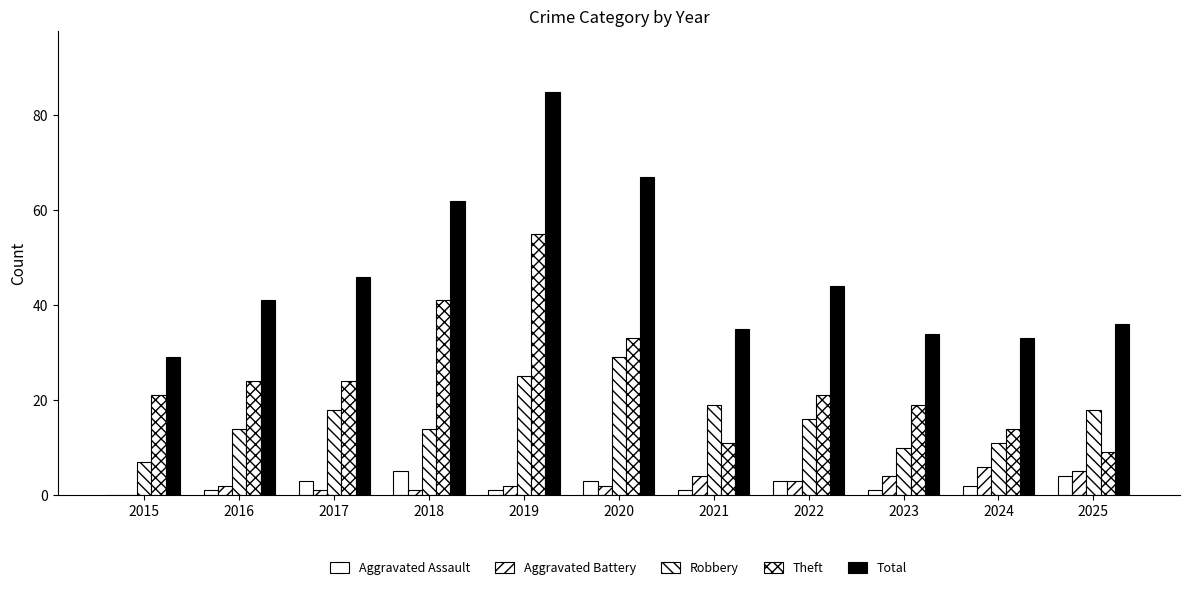

Reading left to right, extract all data points from this chart.

Aggravated Assault: 2015=0	2016=1	2017=3	2018=5	2019=1	2020=3	2021=1	2022=3	2023=1	2024=2	2025=4
Aggravated Battery: 2015=0	2016=2	2017=1	2018=1	2019=2	2020=2	2021=4	2022=3	2023=4	2024=6	2025=5
Robbery: 2015=7	2016=14	2017=18	2018=14	2019=25	2020=29	2021=19	2022=16	2023=10	2024=11	2025=18
Theft: 2015=21	2016=24	2017=24	2018=41	2019=55	2020=33	2021=11	2022=21	2023=19	2024=14	2025=9
Total: 2015=29	2016=41	2017=46	2018=62	2019=85	2020=67	2021=35	2022=44	2023=34	2024=33	2025=36